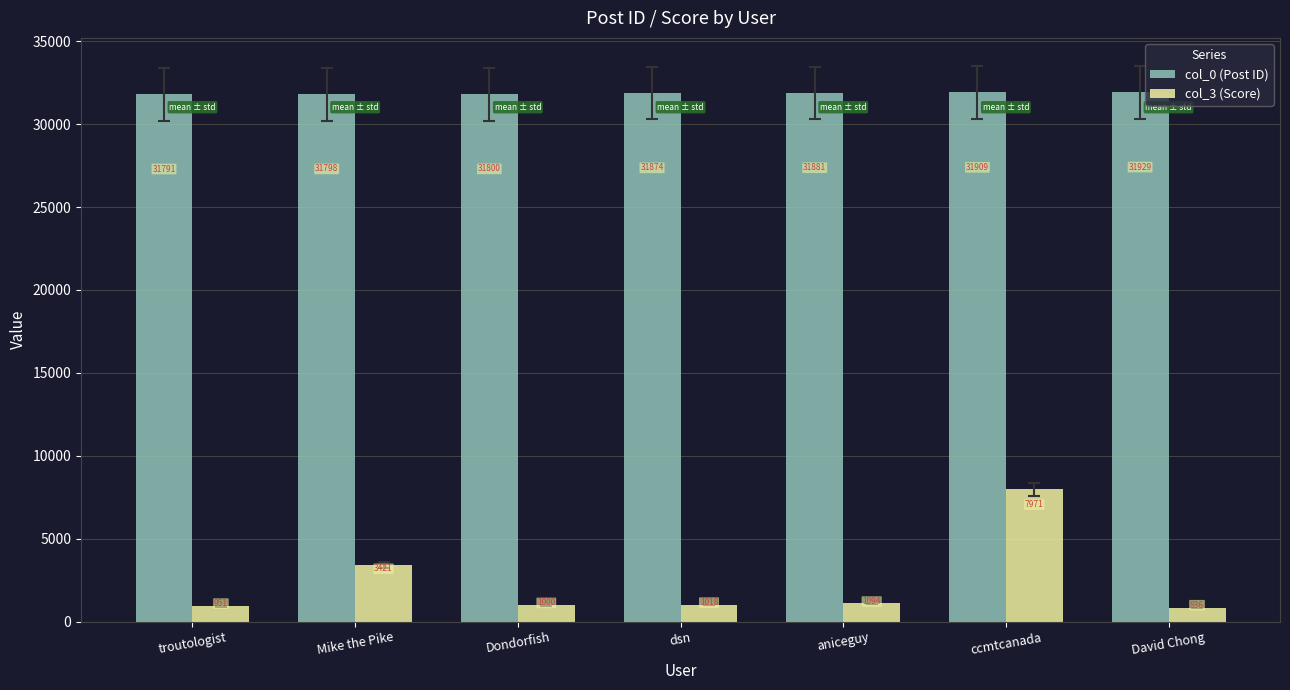

True or false: col_0 (Post ID) has a value of 10343 at Mike the Pike.

False